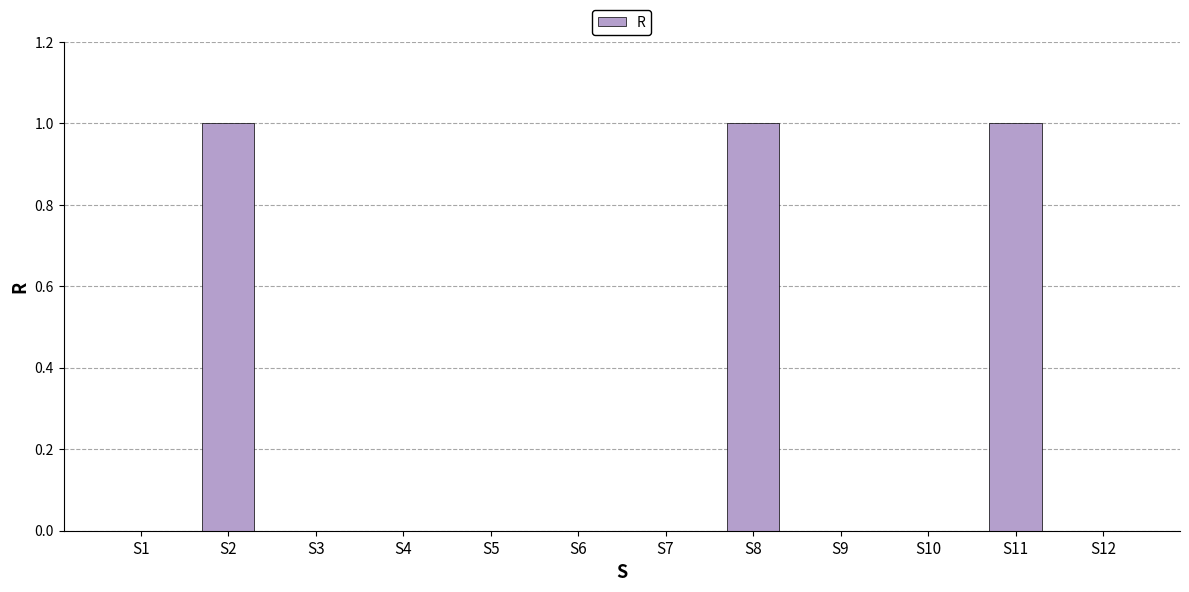

Does the chart contain stacked bars?

No